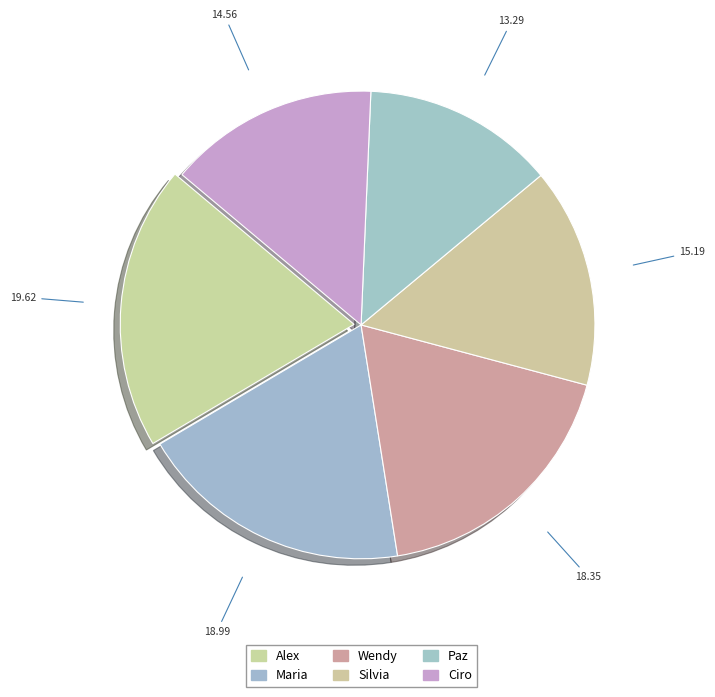

Count the number of slices in the pie.

6